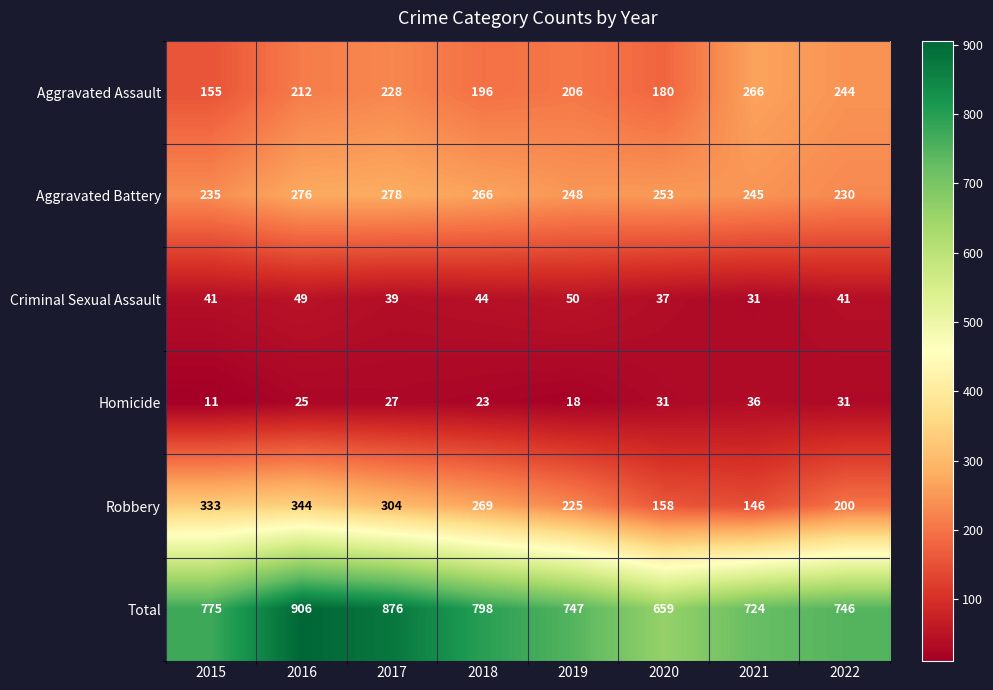

True or false: Aggravated Battery has a value of 266 at 2018.

True